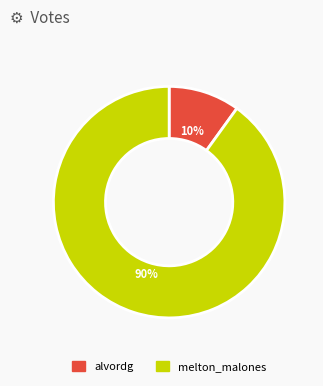

Combined, do melton_malones and alvordg account for over 50%?

Yes